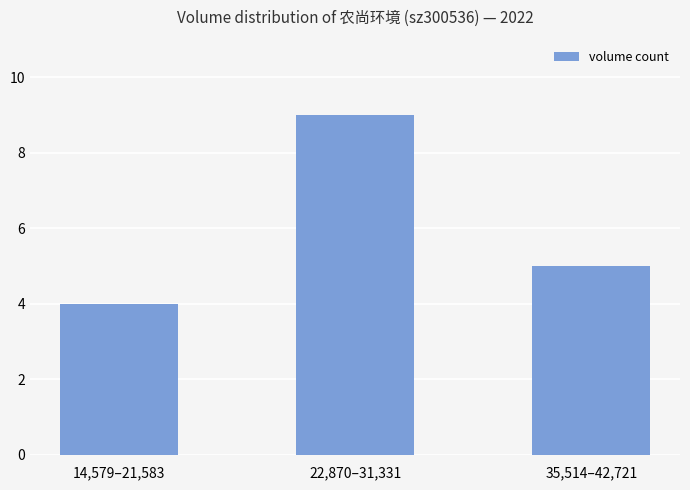

What is the value of the 1st bar from the left?

4